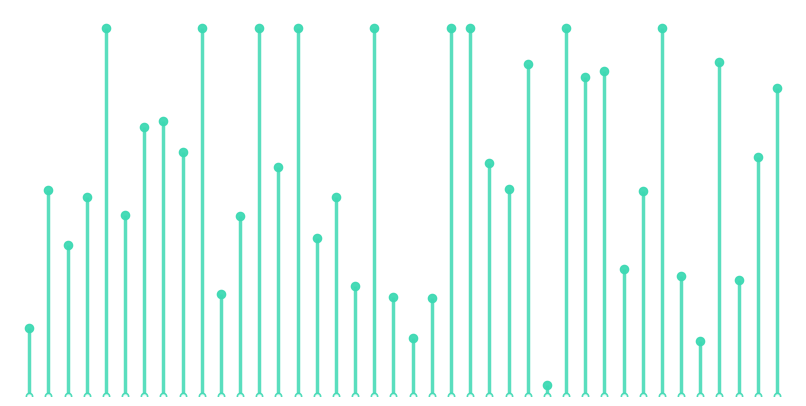

Which has a higher value, n10 or n12?

n10